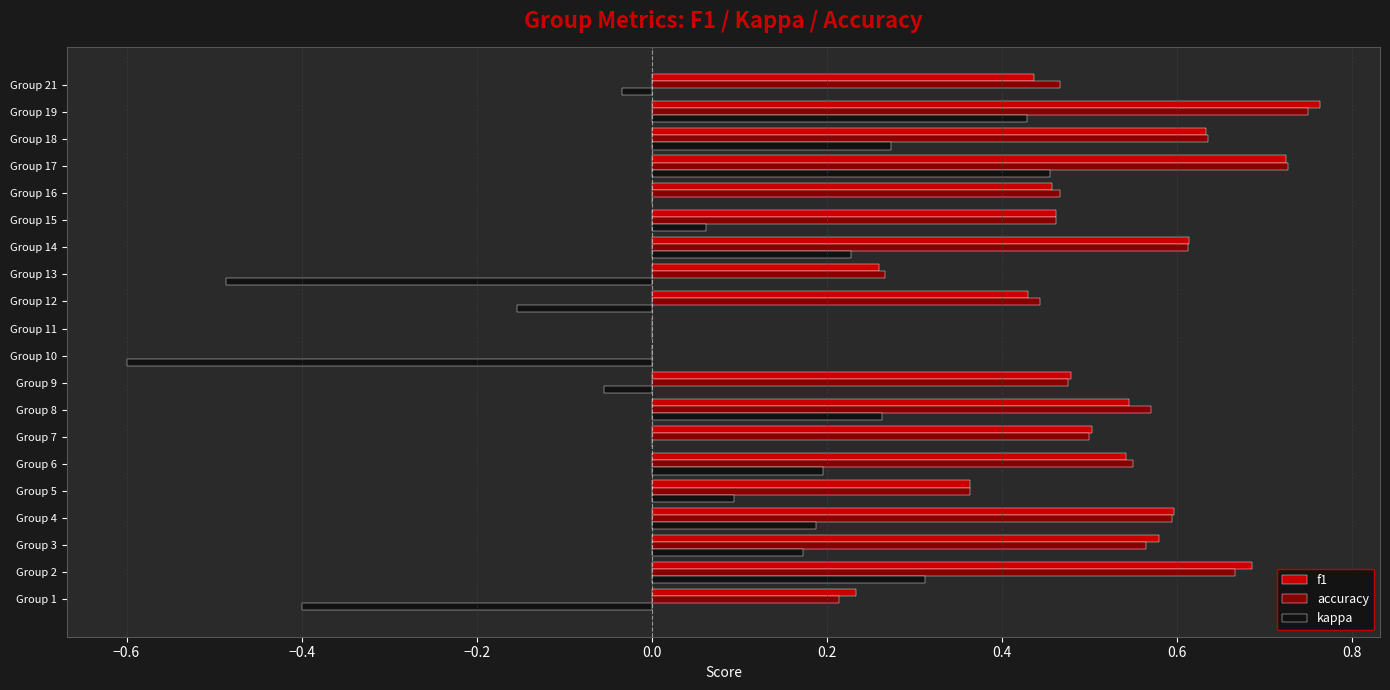

What is the sum of the f1 values at Group 19 and Group 13?

1.0